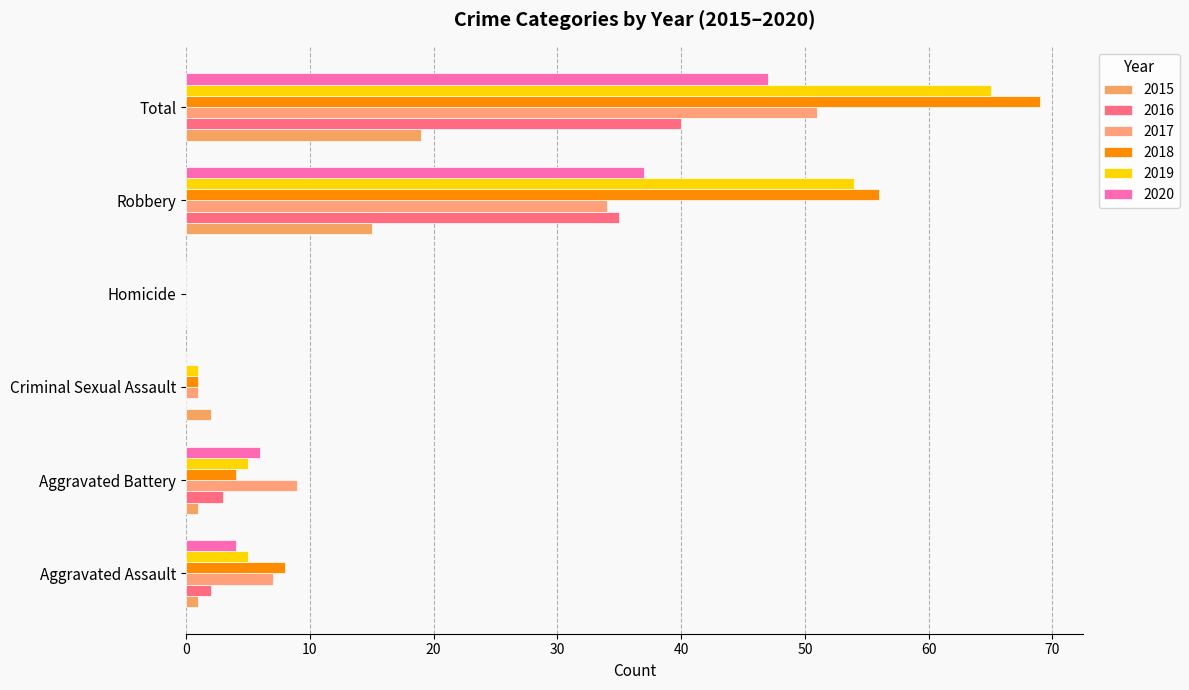

Where is 2020 nearest to the value 23?

Robbery